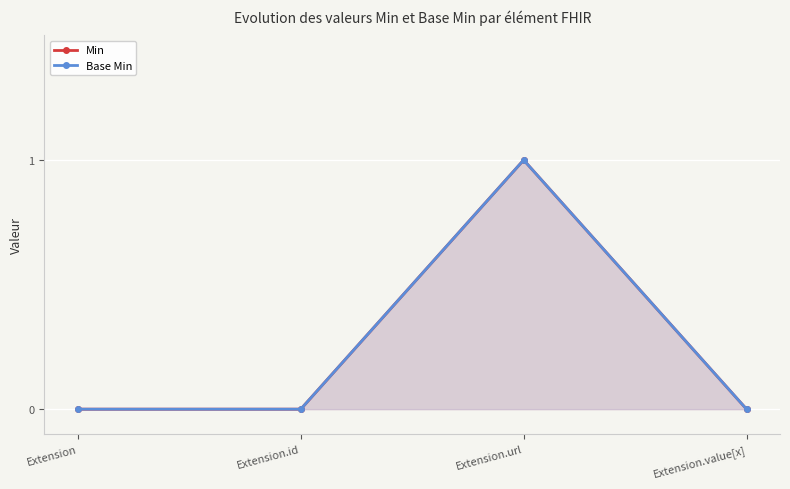

How many lines are shown in the chart?

2